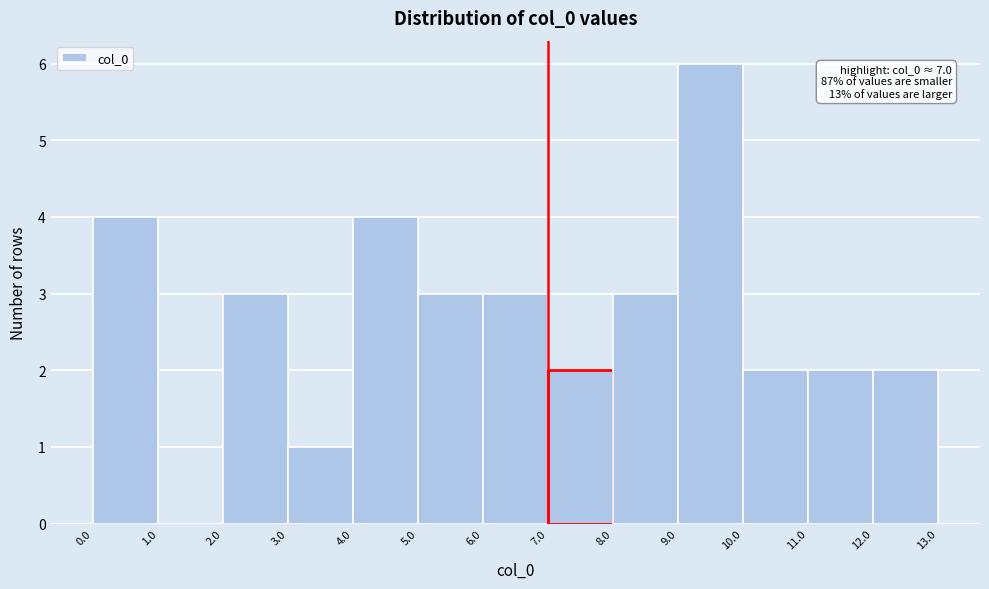

Which range on the x-axis has the tallest bar?

9.0 to 10.0